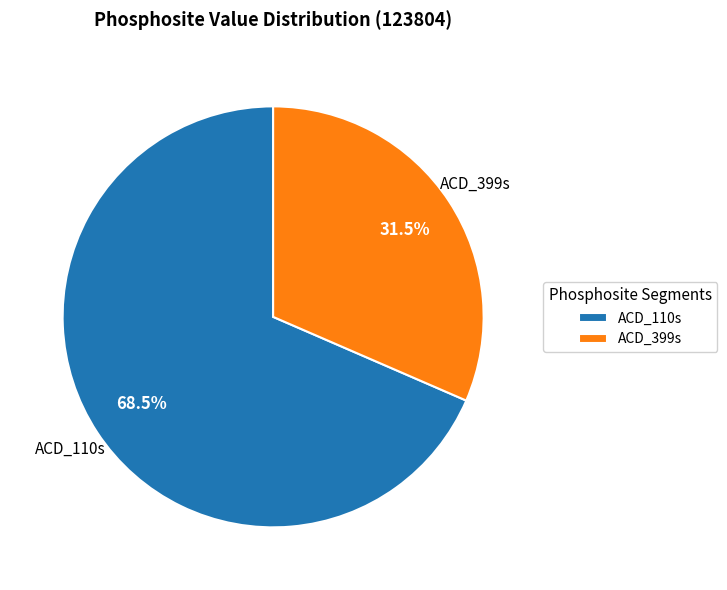

Combined, do ACD_110s and ACD_399s account for over 50%?

Yes